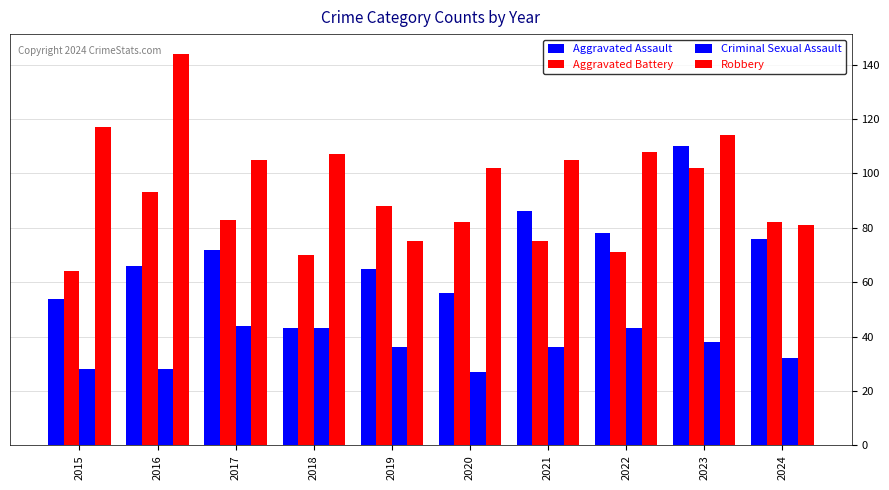

Which category has the lowest value in the Aggravated Assault series?

2018